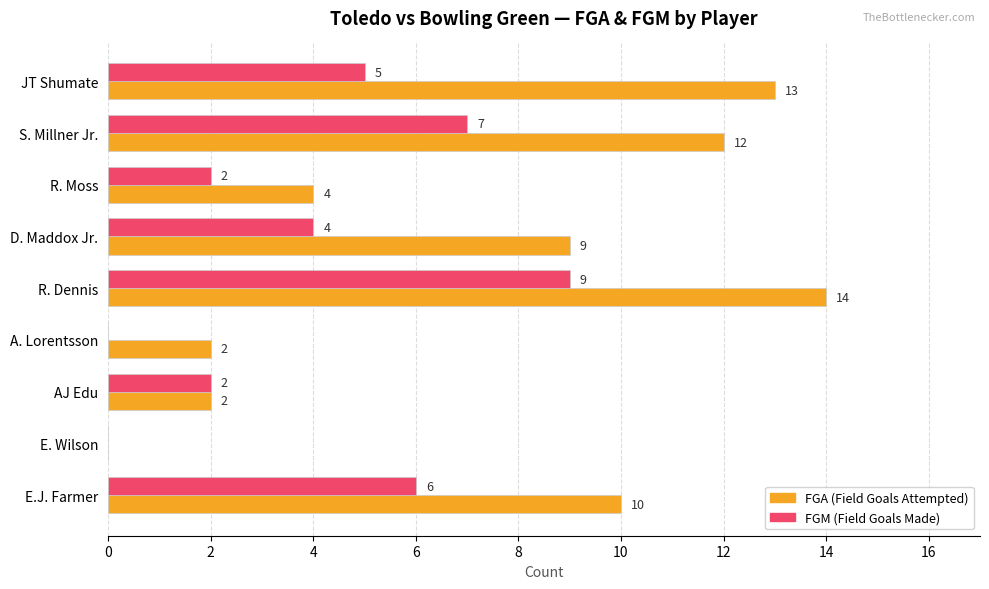

What is the maximum value shown in the chart?

14